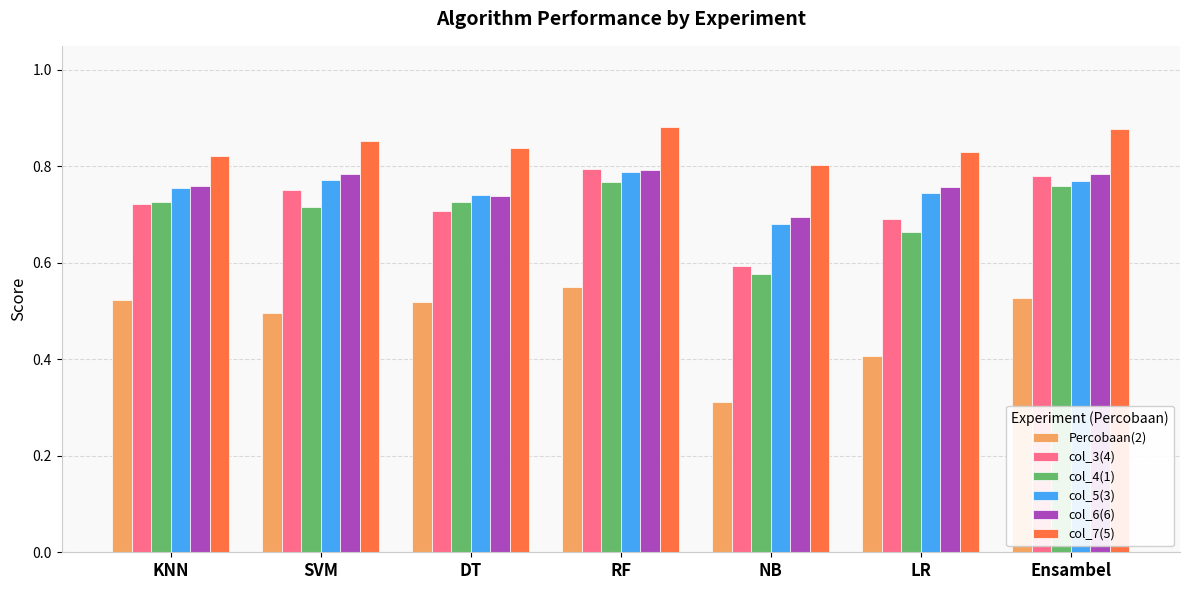

What is the sum of the col_5(3) values at RF and Ensambel?

1.6